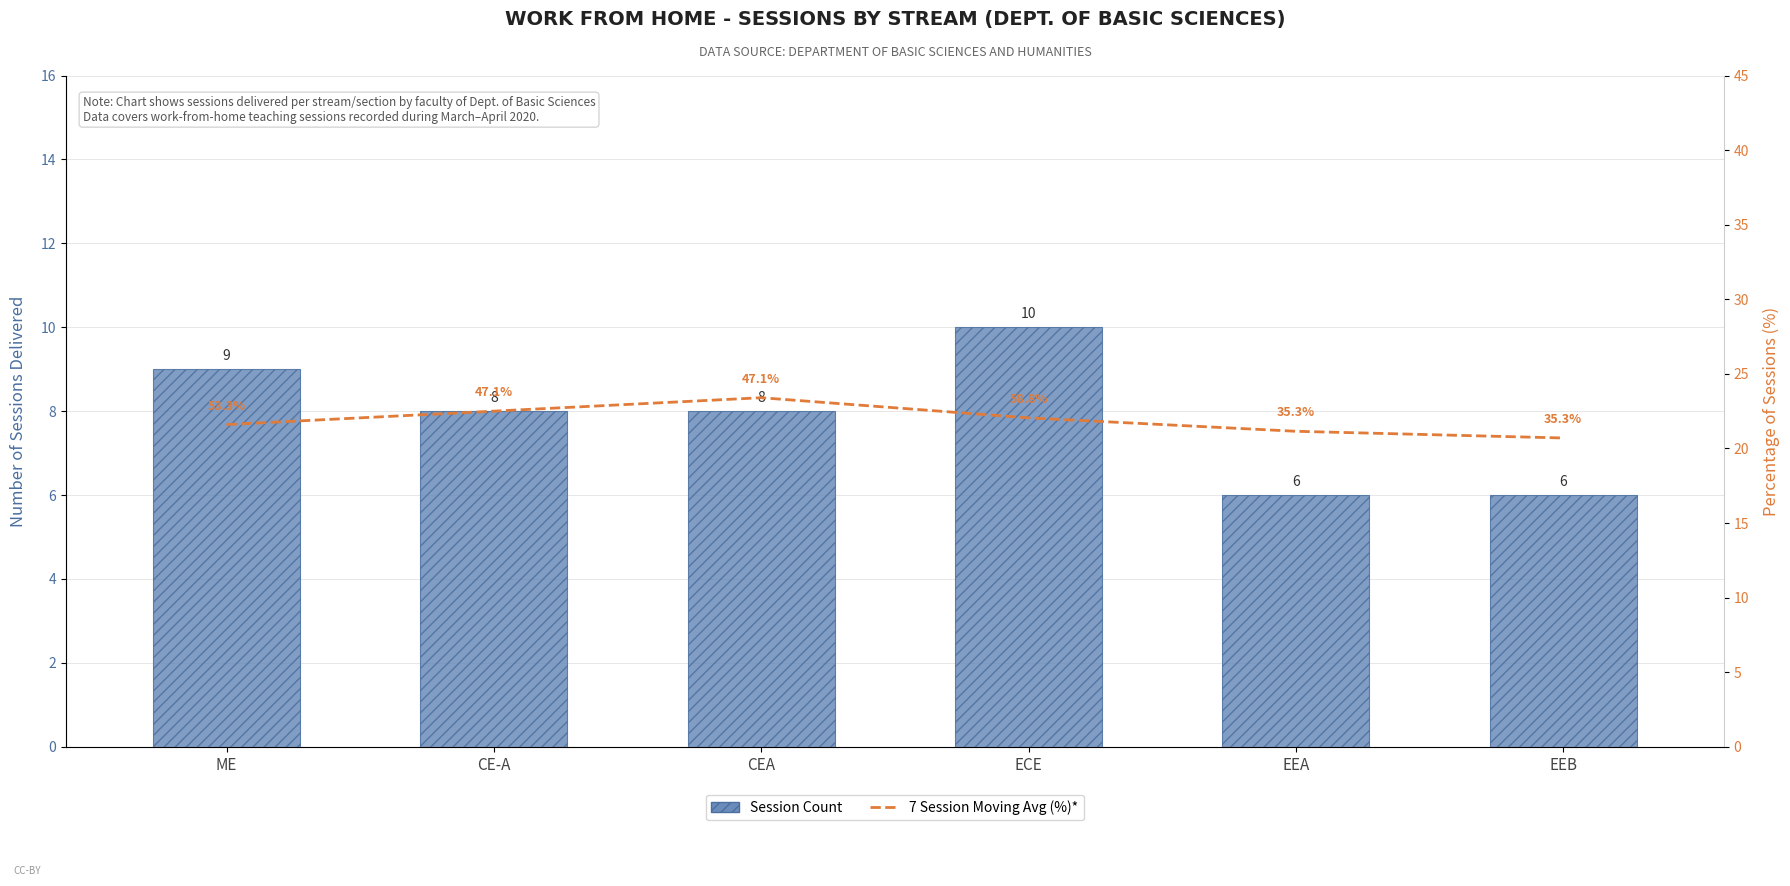

Reading right to left, what are all the values shown in this chart?

Session Count: 6.0	6.0	10.0	8.0	8.0	9.0
7 Session Moving Avg (%)*: 20.7	21.2	22.1	23.4	22.5	21.6